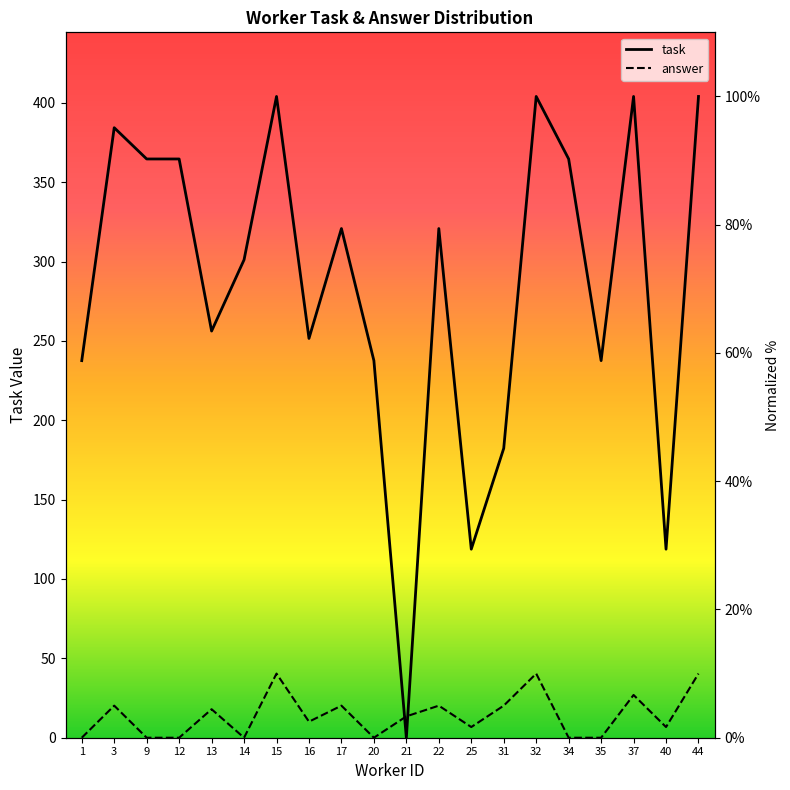

List the labels in order of answer value, smallest first.

1, 9, 12, 14, 20, 34, 35, 25, 40, 16, 21, 13, 3, 17, 22, 31, 37, 15, 32, 44